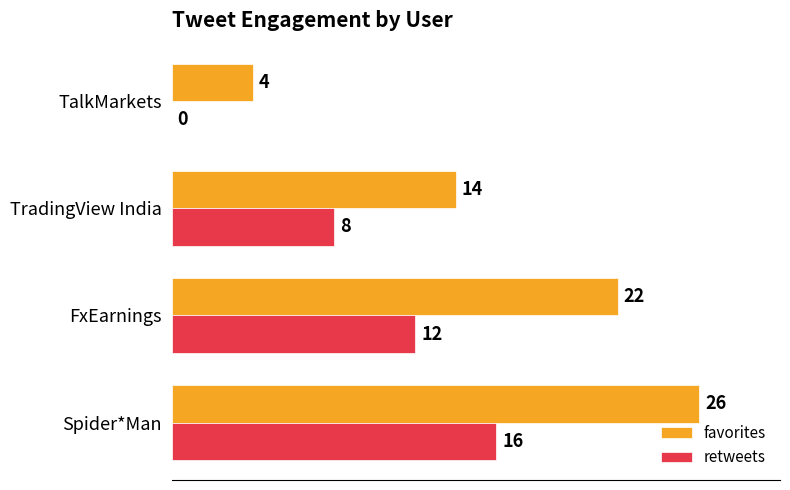

What value does the favorites series have at FxEarnings, to the nearest 10?

20